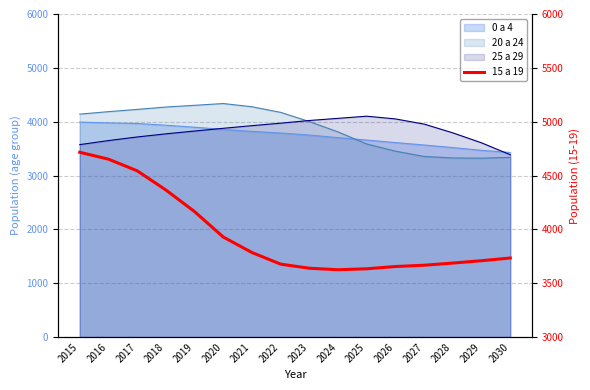

Reading left to right, what are all the values shown in this chart?

2015=4716	2016=4652	2017=4544	2018=4366	2019=4165	2020=3929	2021=3785	2022=3677	2023=3639	2024=3625	2025=3634	2026=3655	2027=3667	2028=3687	2029=3709	2030=3734